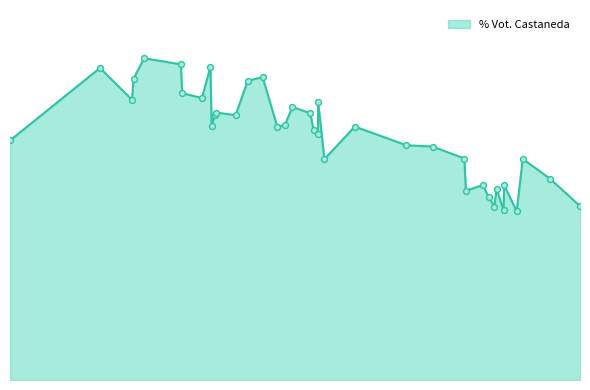

Is this an area chart (filled region under the line)?

Yes